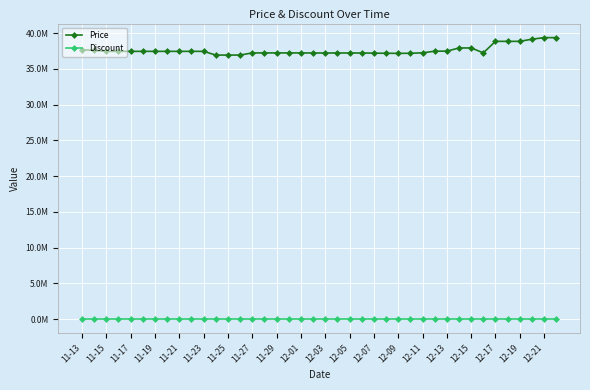

Which series has the largest total across all categories?

Price